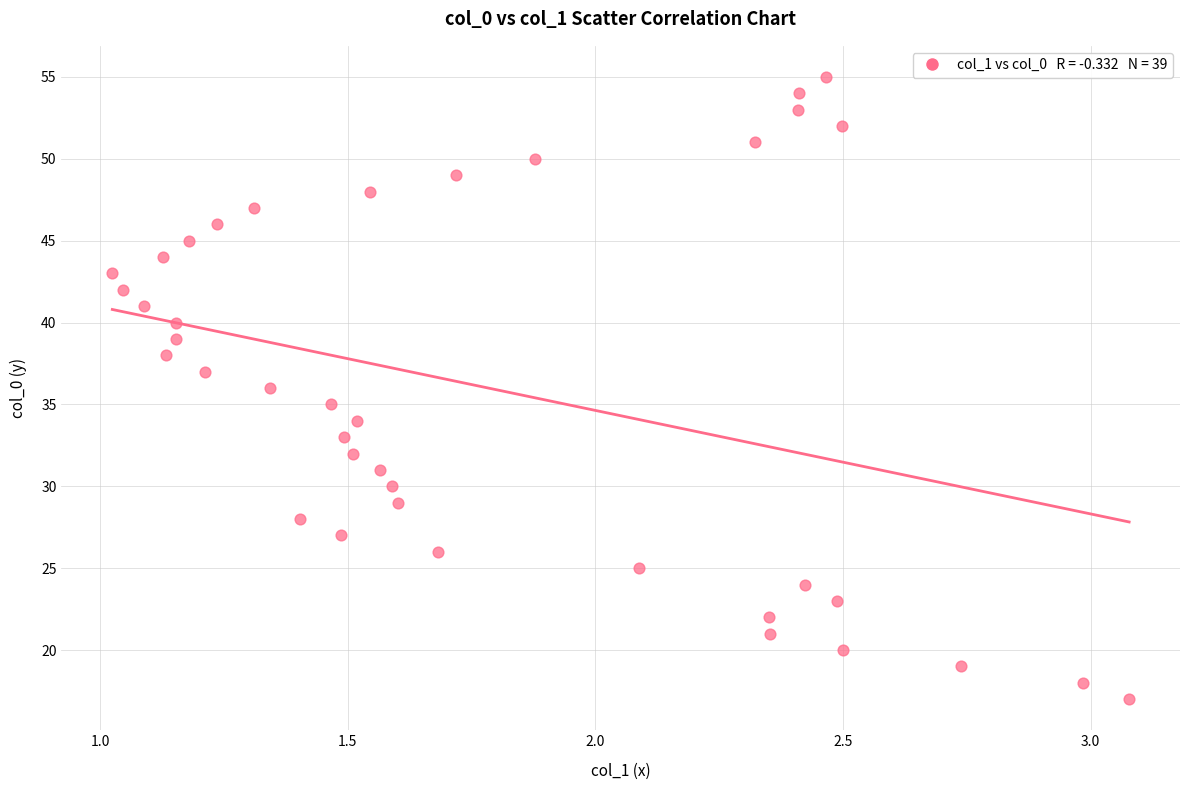

What is the range of Y values (max minus min)?

38